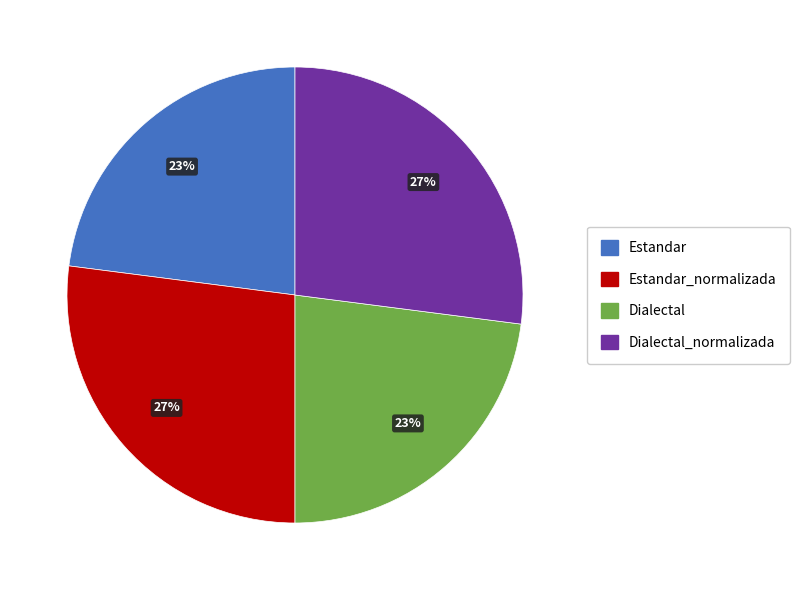

Does Estandar represent more than half of the total?

No